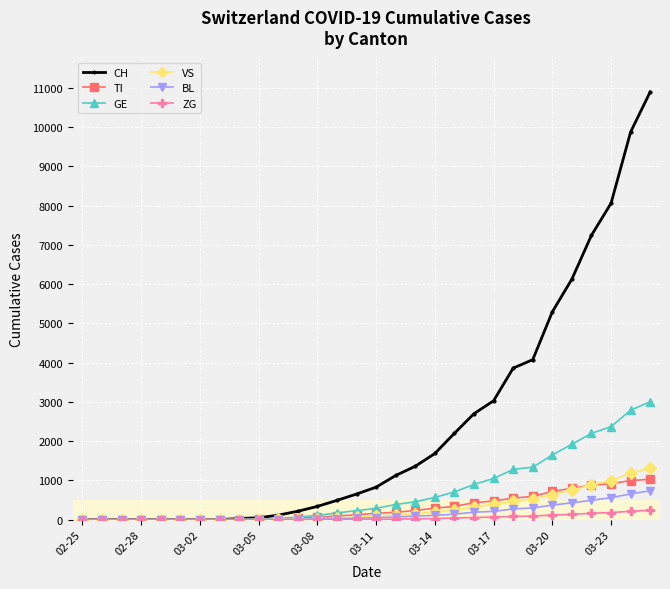

Which series has the largest total across all categories?

CH